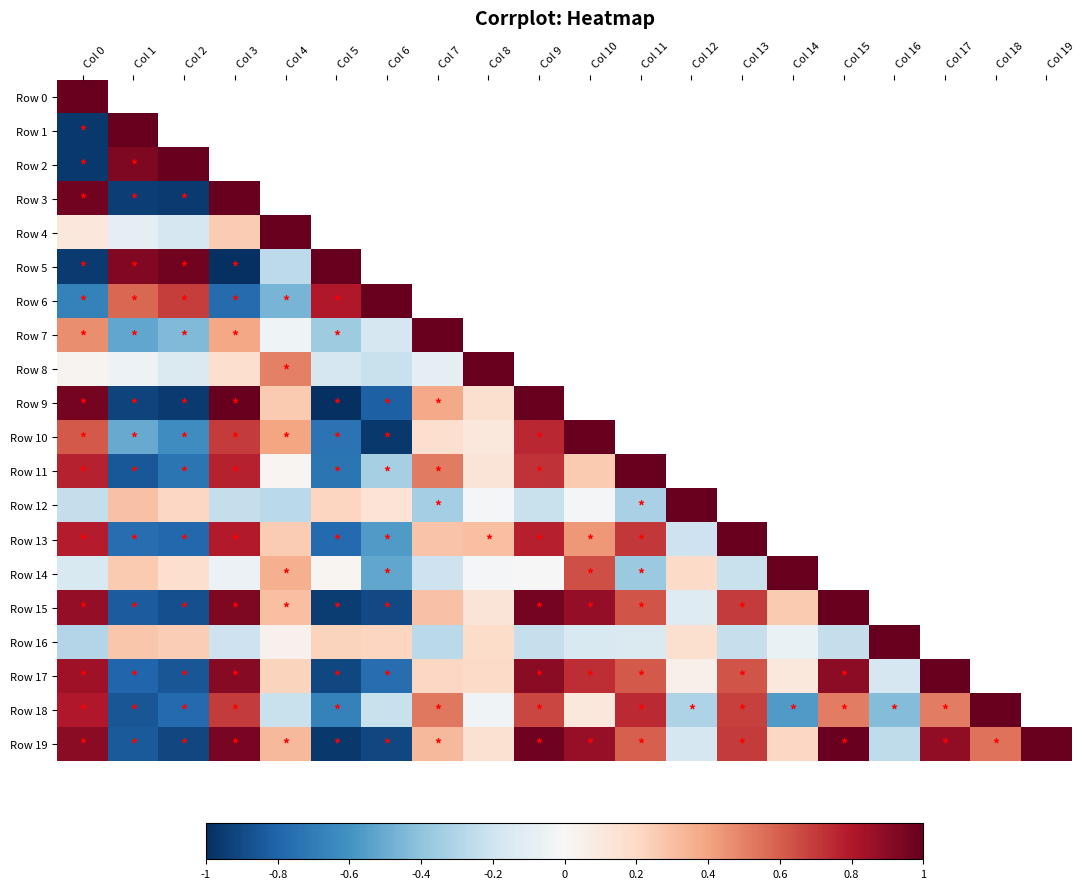

What is the greatest value displayed?

1.0